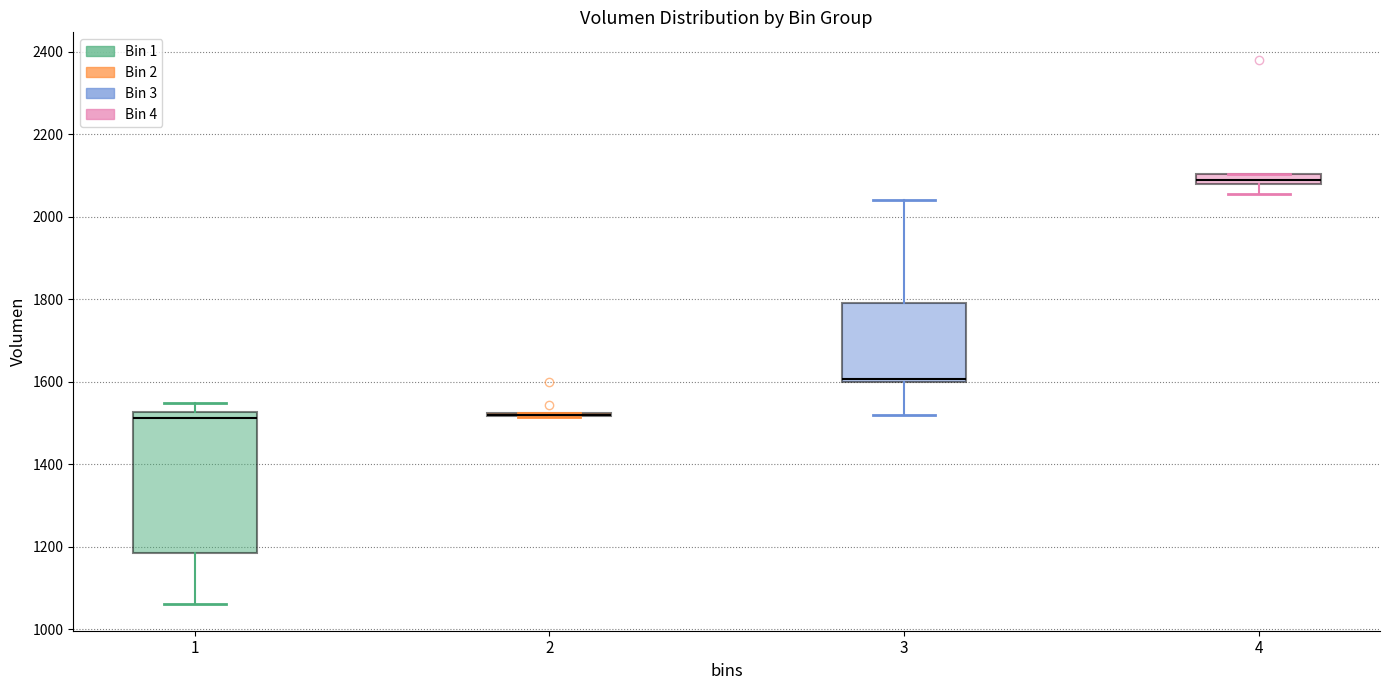

Where is the lower edge of the box at x = 1 on the y-axis? The values are not printed on the chart, so give them approximately, as read against the axis.

1180